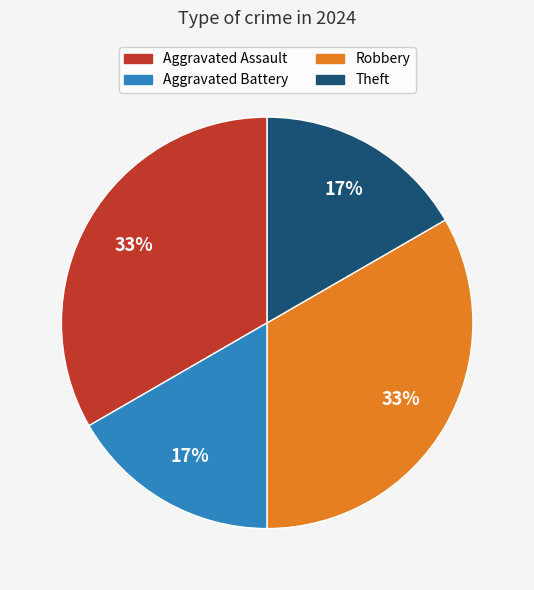

How many slices are in this pie chart?

4